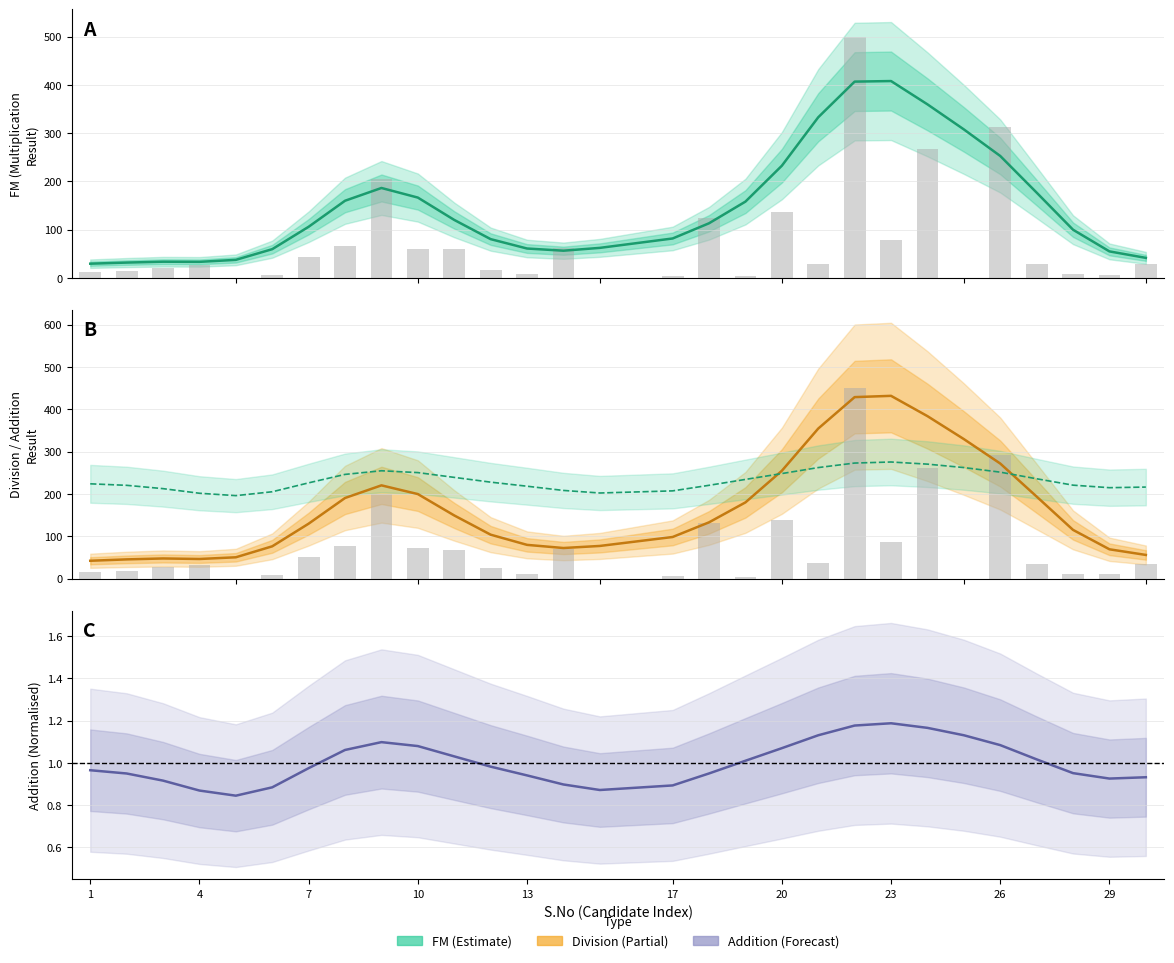

Is it true that Addition equals 347.0 at 4?

False